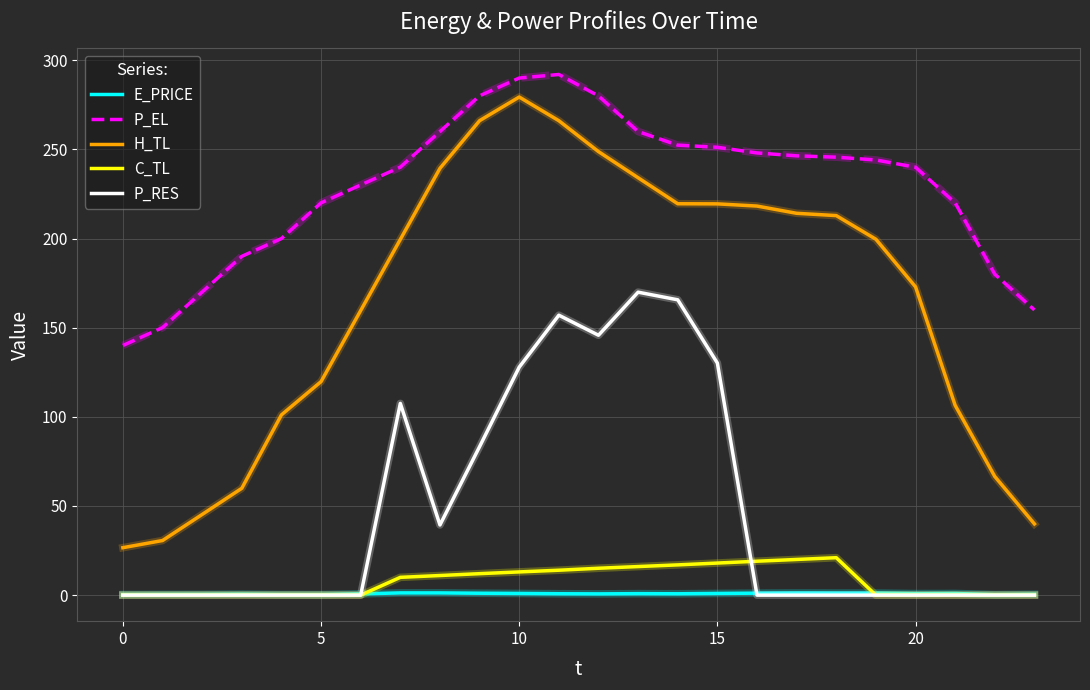

Which series has the widest spread of values?

H_TL